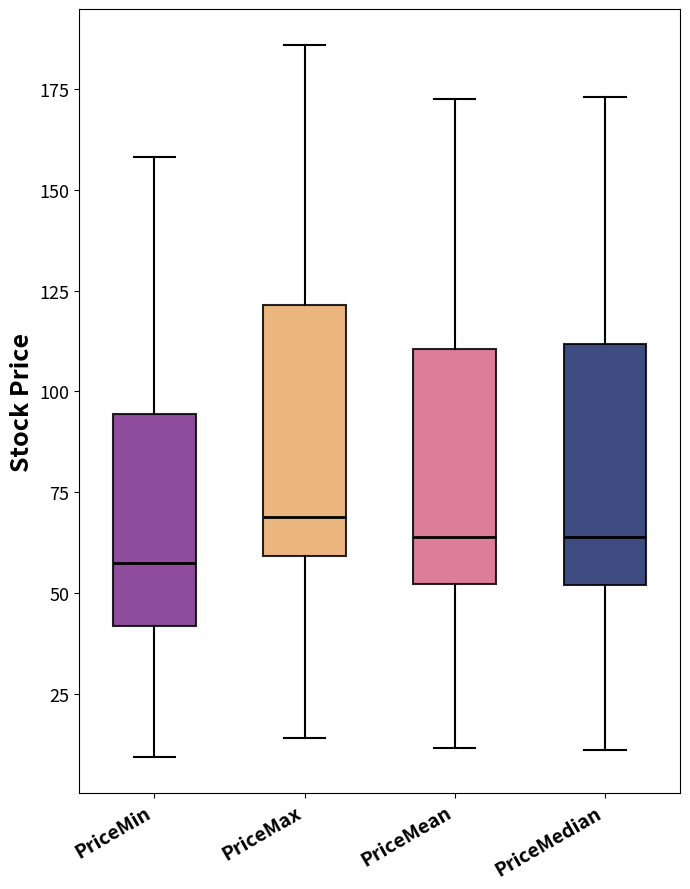

Reading left to right, transcribe this box plot: for each box, give where its median line is, the range the box spans, and where its two whiskers end, as read against the y-axis. The values are not printed on the chart, so give them approximately, as read against the axis.

PriceMin: median 55, box 40 to 95, whiskers 10 to 160
PriceMax: median 70, box 60 to 120, whiskers 15 to 185
PriceMean: median 65, box 50 to 110, whiskers 10 to 175
PriceMedian: median 65, box 50 to 110, whiskers 10 to 175